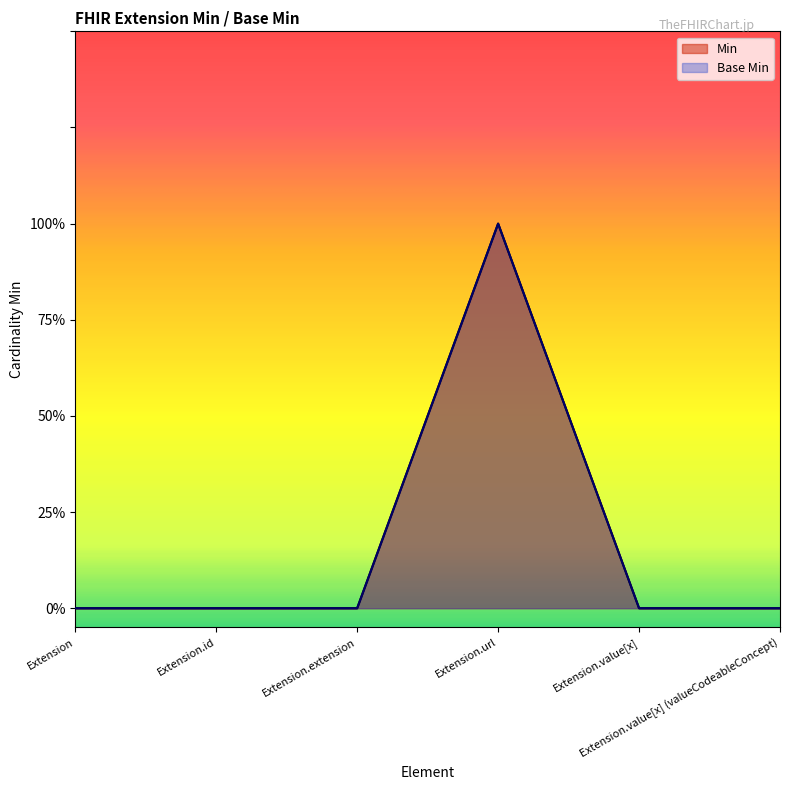

What is the greatest value displayed?

1